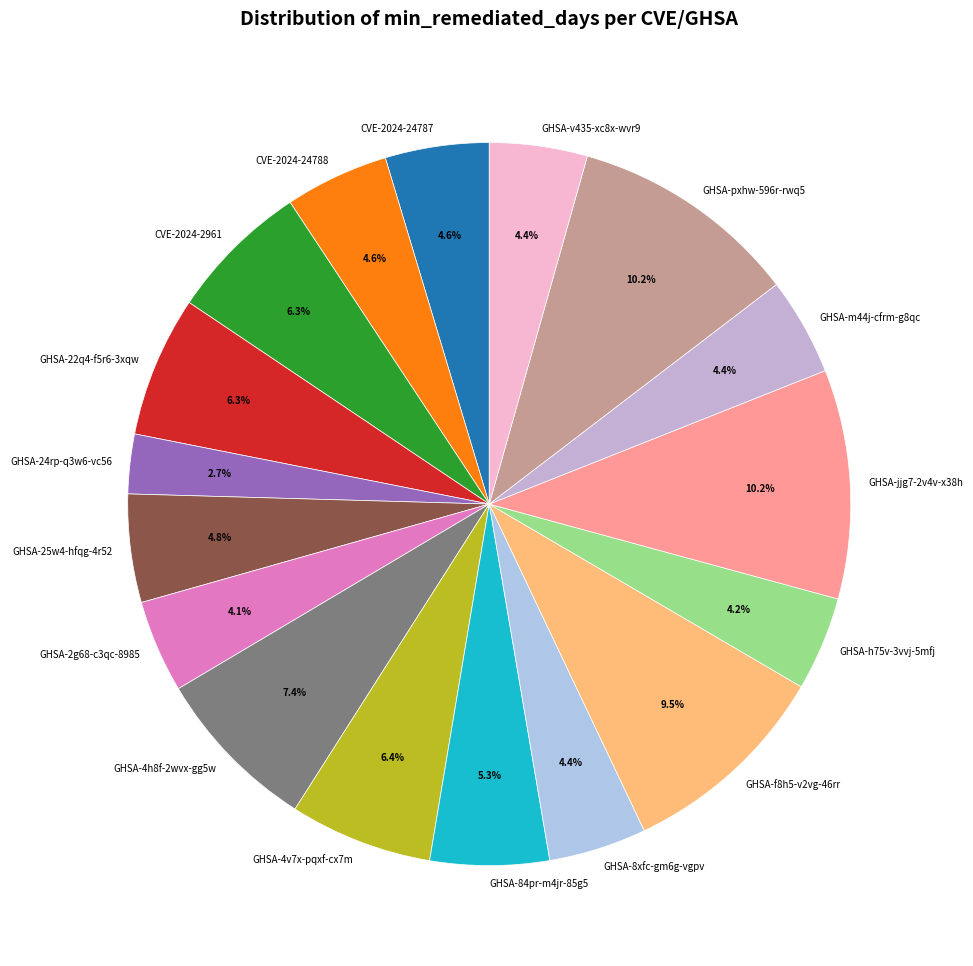

What percentage is the GHSA-m44j-cfrm-g8qc slice, to the nearest percent?

4%